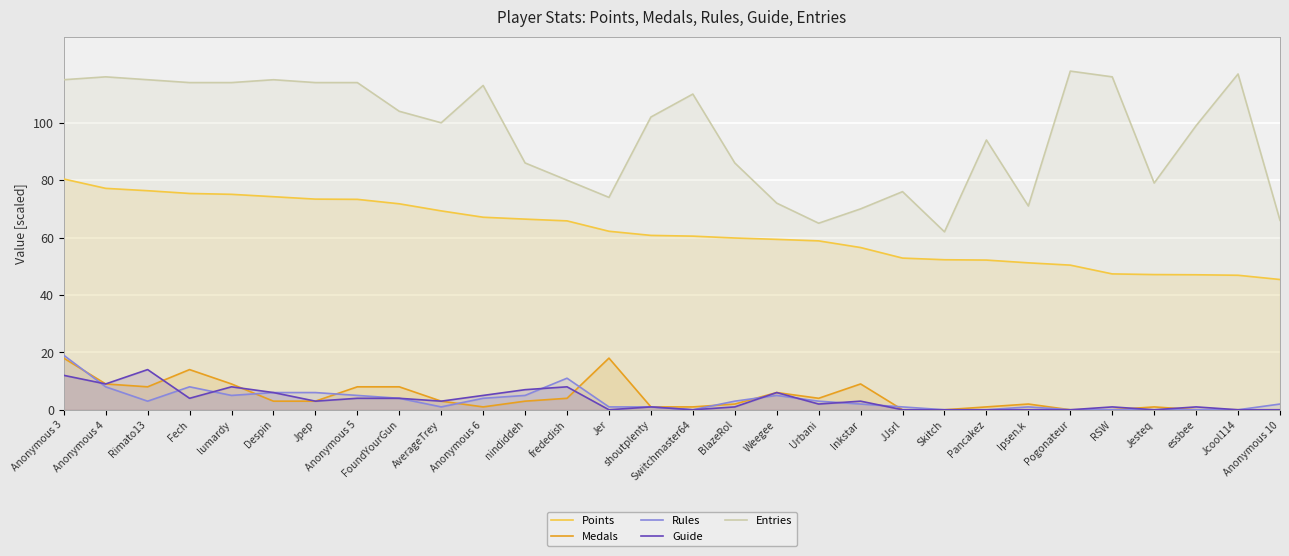

What is the sum of the Rules values at Jpep and JJsrl?

7.0